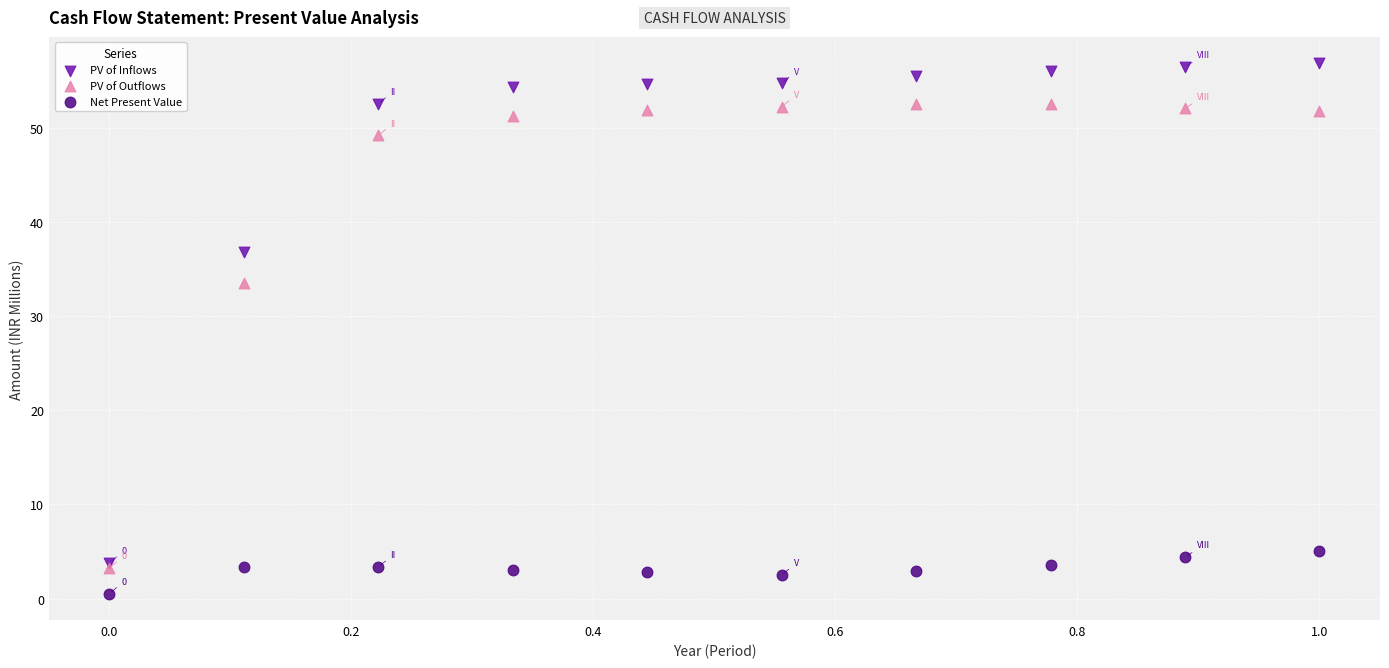

In the PV of Inflows series, what Y value is closest to 30?

36.8